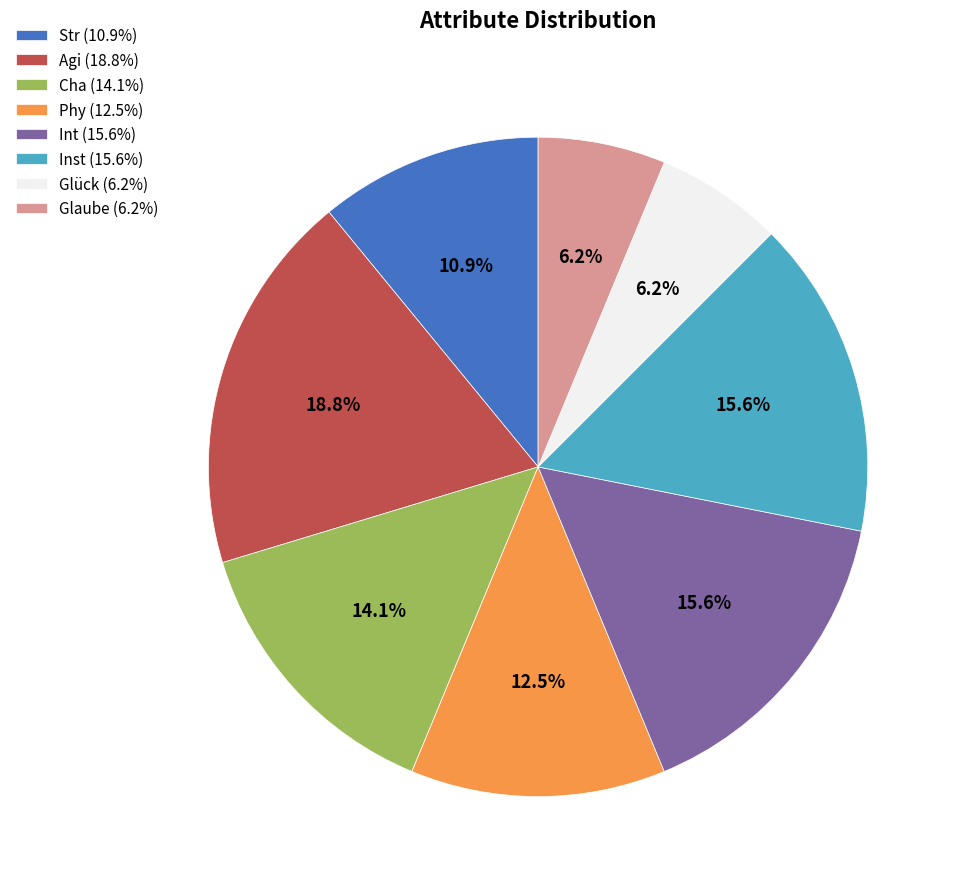

Between Str and Cha, which is larger?

Cha